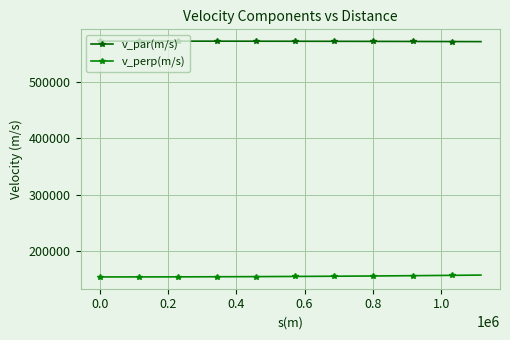

What is the smallest value displayed?

153505